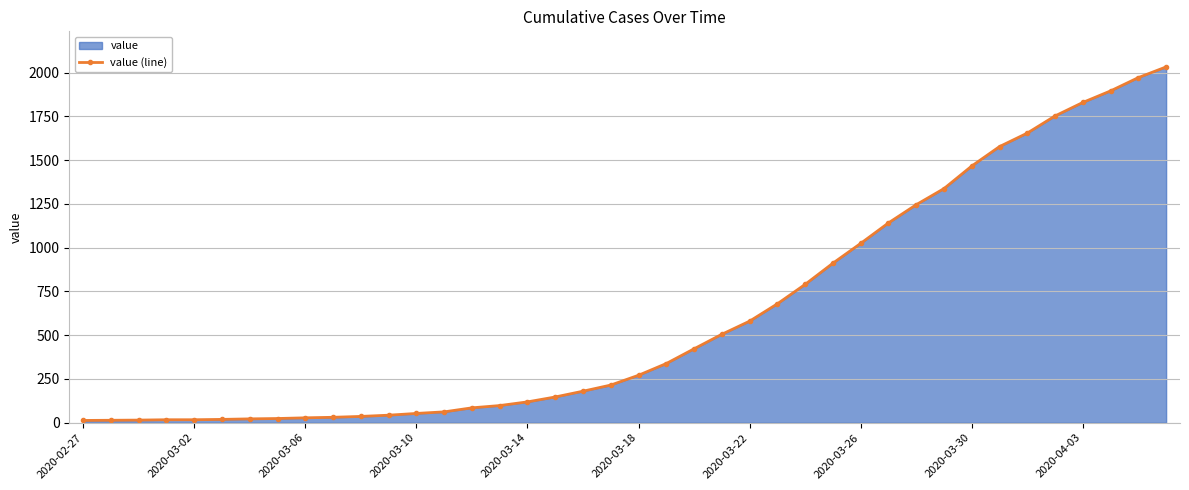

What is the minimum value shown in the chart?

13